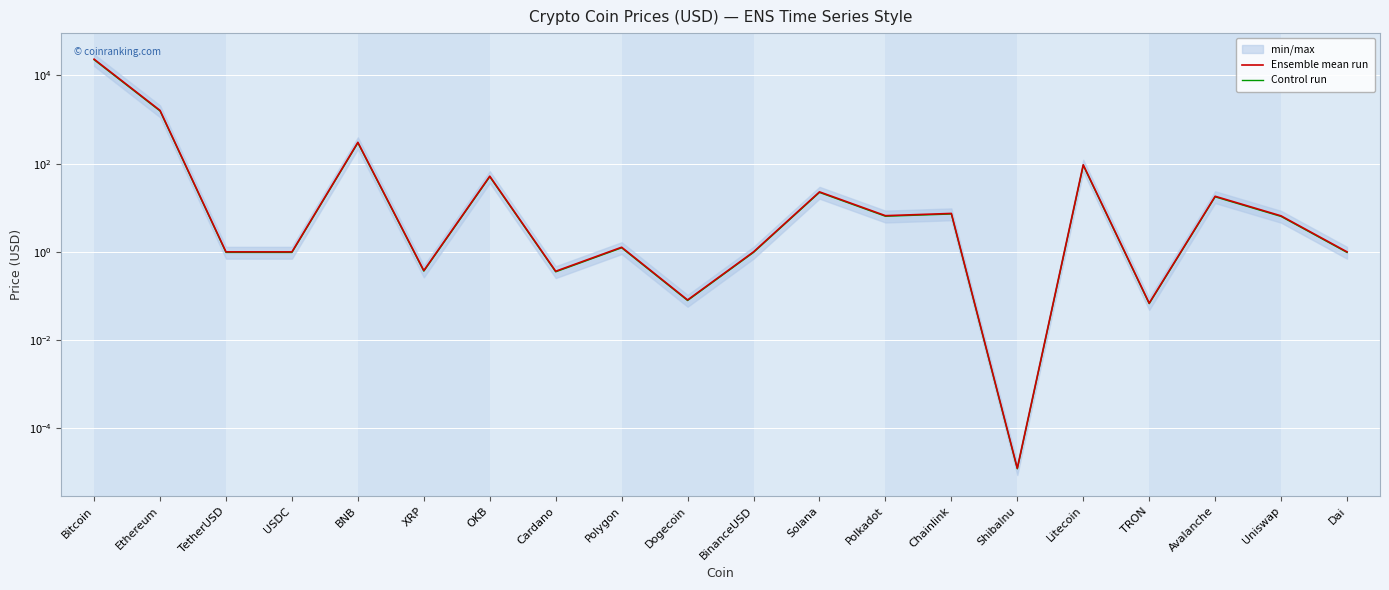

True or false: Control run and Ensemble mean run intersect in this chart.

False